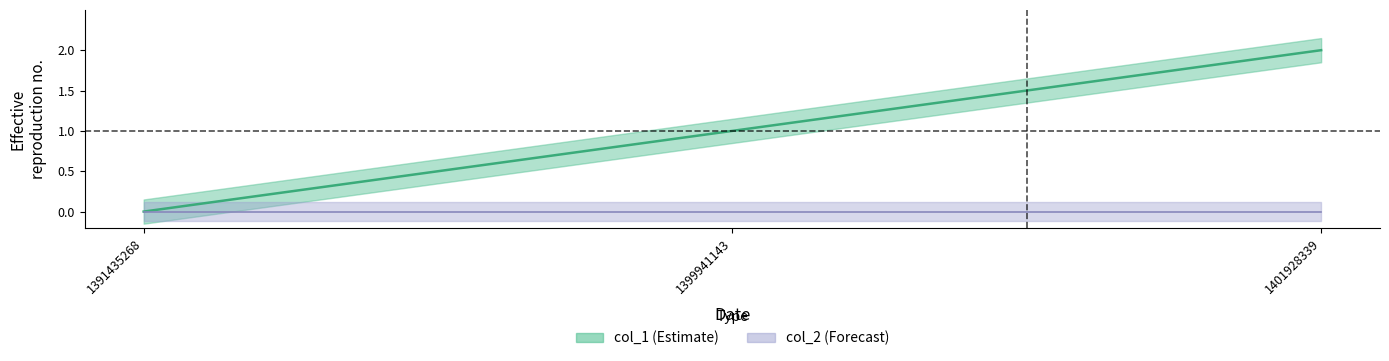

List the labels in order of value, smallest first.

1391435268, 1399941143, 1401928339